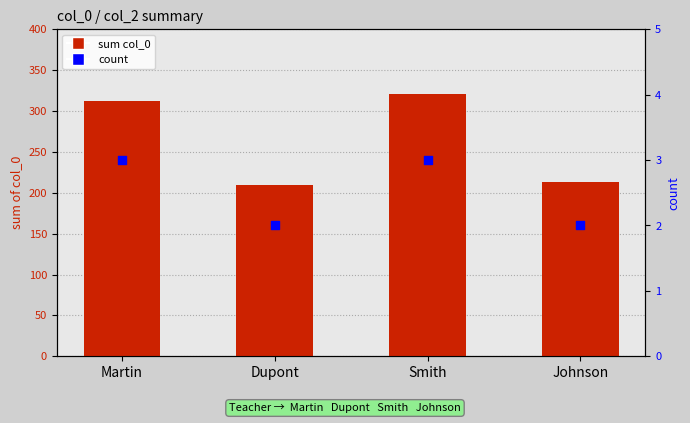

Which series has the largest total across all categories?

sum col_0